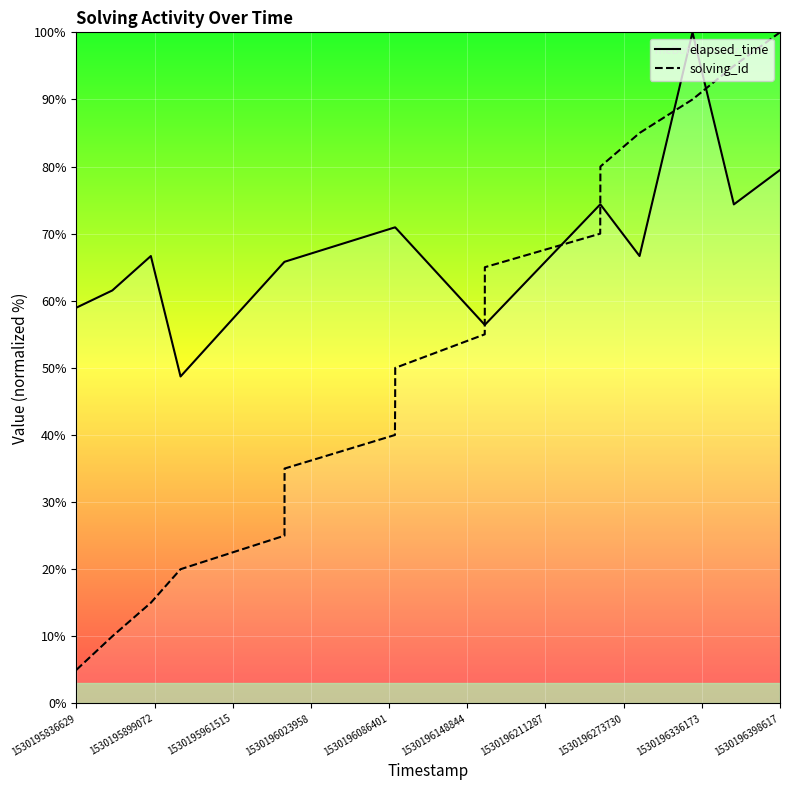

What is the average value of the solving_id series?

52.5